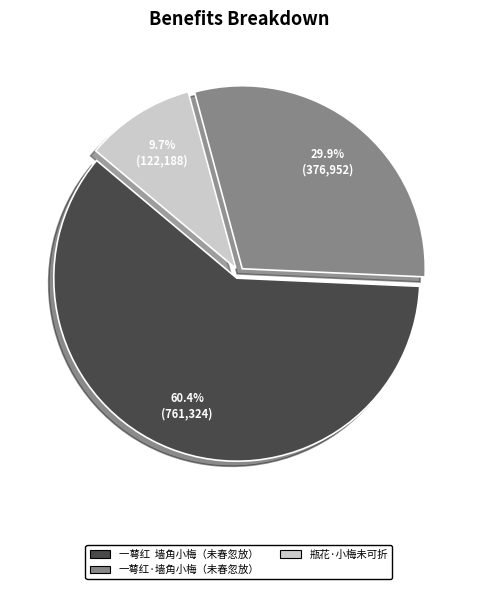

Is there any slice that represents more than half of the pie?

Yes